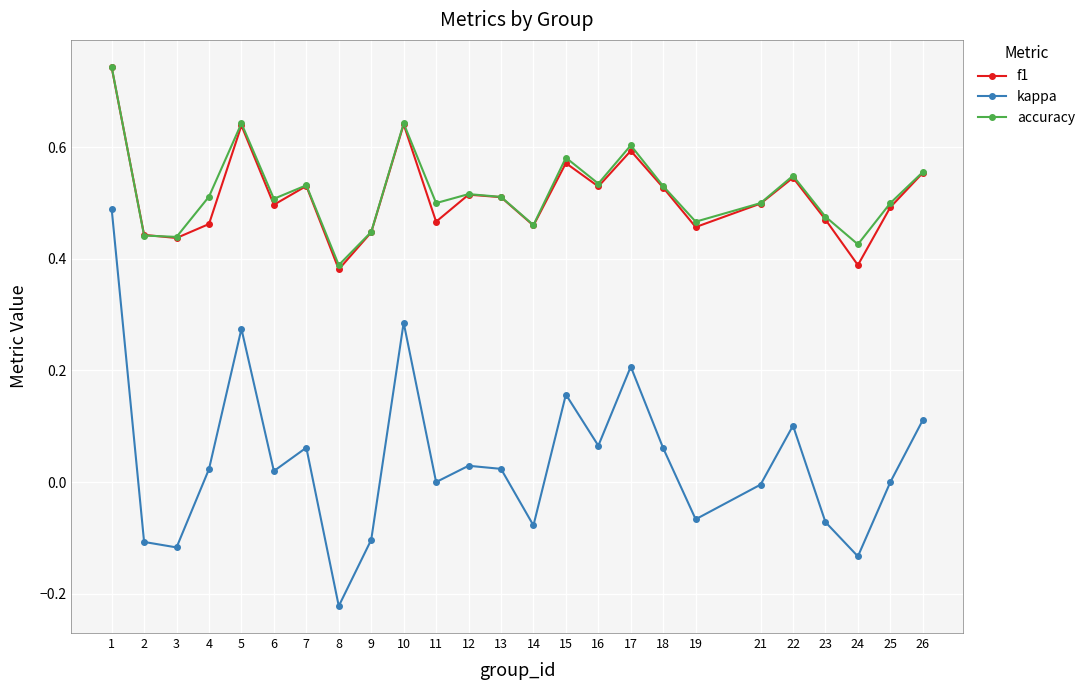

True or false: kappa and f1 cross at least once.

False